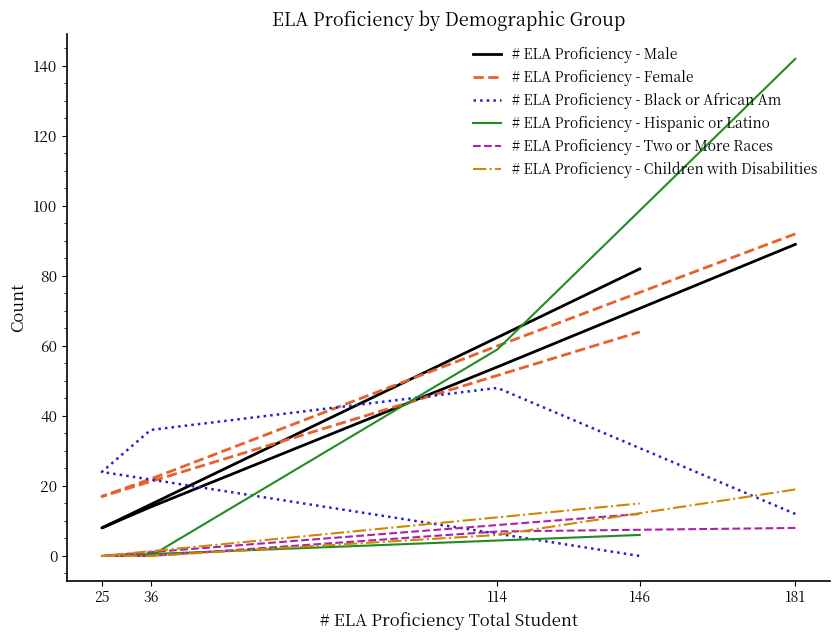

Which category has the lowest value in the # ELA Proficiency - Hispanic or Latino series?

36